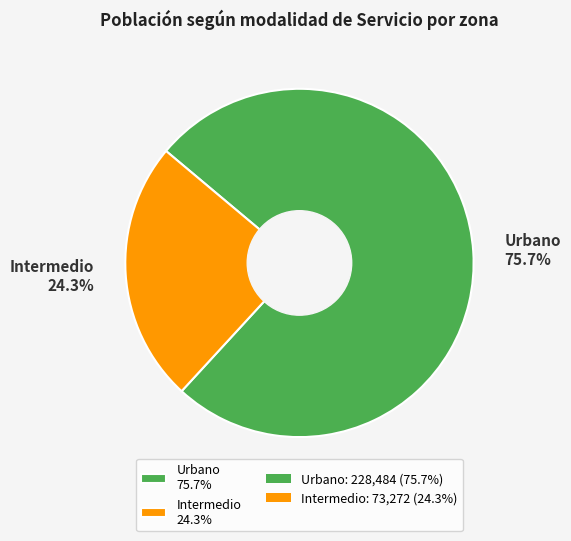

What percentage is the Urbano slice, to the nearest percent?

76%